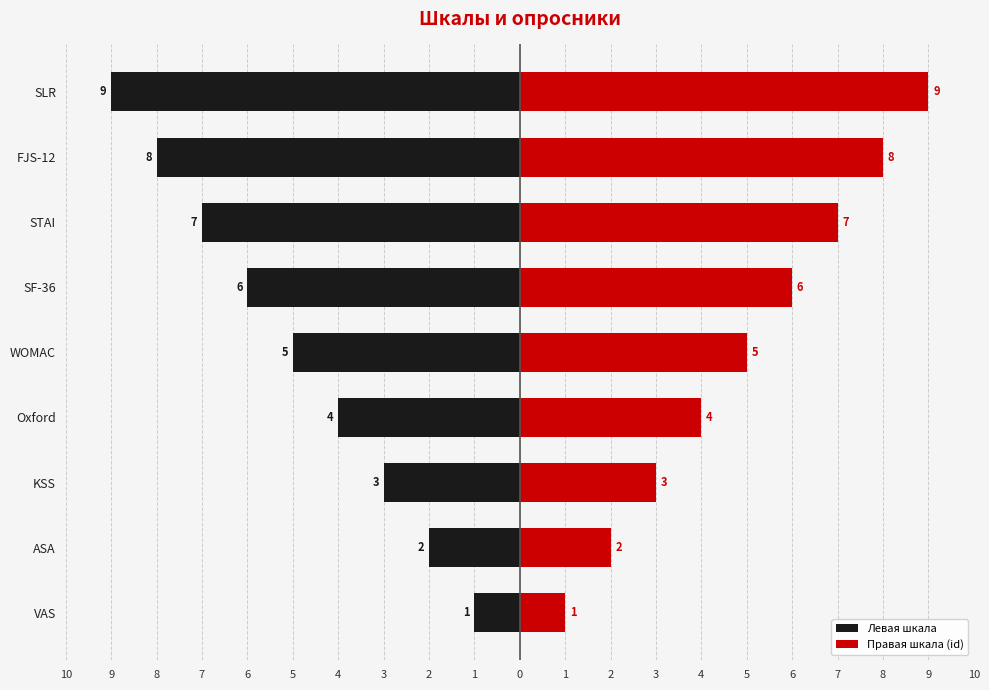

Are the bars grouped side by side (vs. stacked)?

Yes